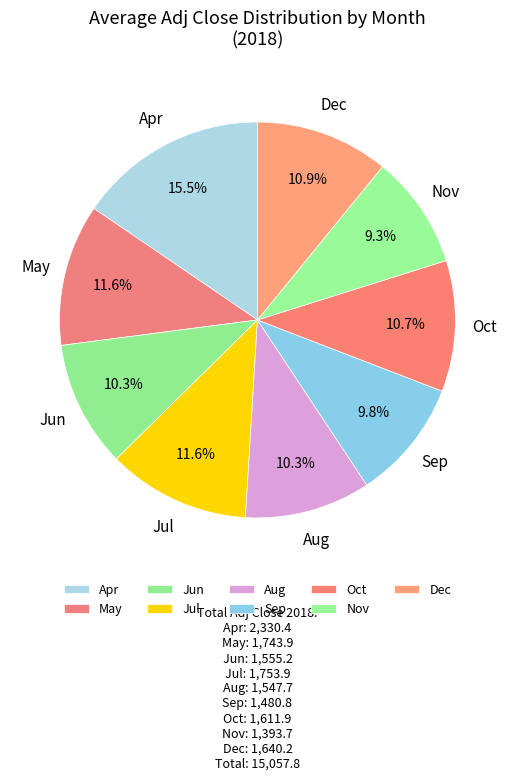

How many slices are in this pie chart?

9